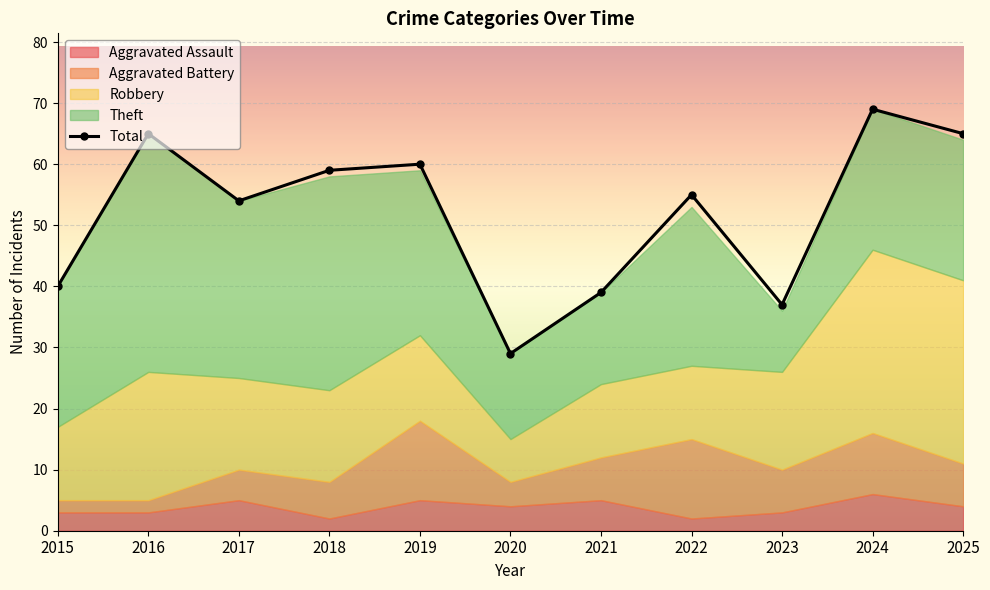

How many points are higher than both their immediate neighbors (excluding endpoints)?

4